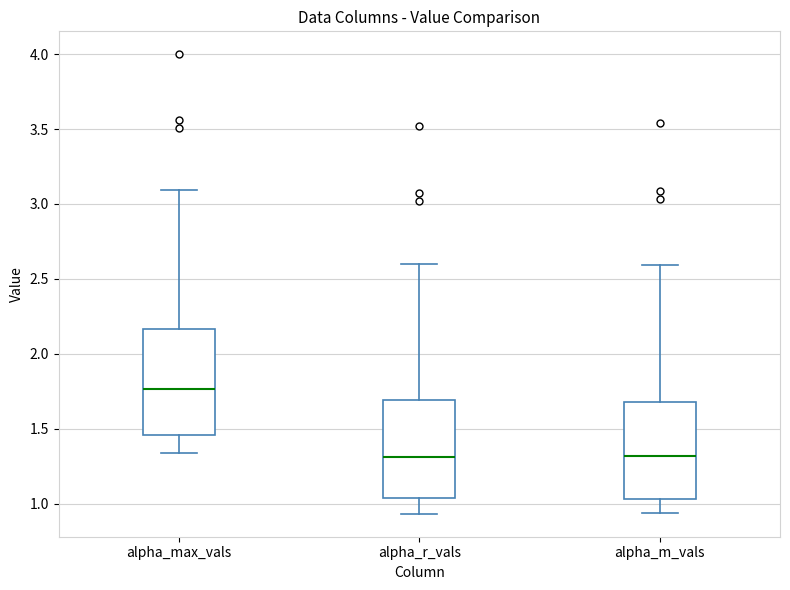

Reading left to right, read every box against the y-axis: the position of its median line, the range the box covers, and the ends of its whiskers. The values are not printed on the chart, so give them approximately, as read against the axis.

alpha_max_vals: median 1.75, box 1.45 to 2.15, whiskers 1.35 to 3.10
alpha_r_vals: median 1.30, box 1.05 to 1.70, whiskers 0.95 to 2.60
alpha_m_vals: median 1.30, box 1.05 to 1.65, whiskers 0.95 to 2.60